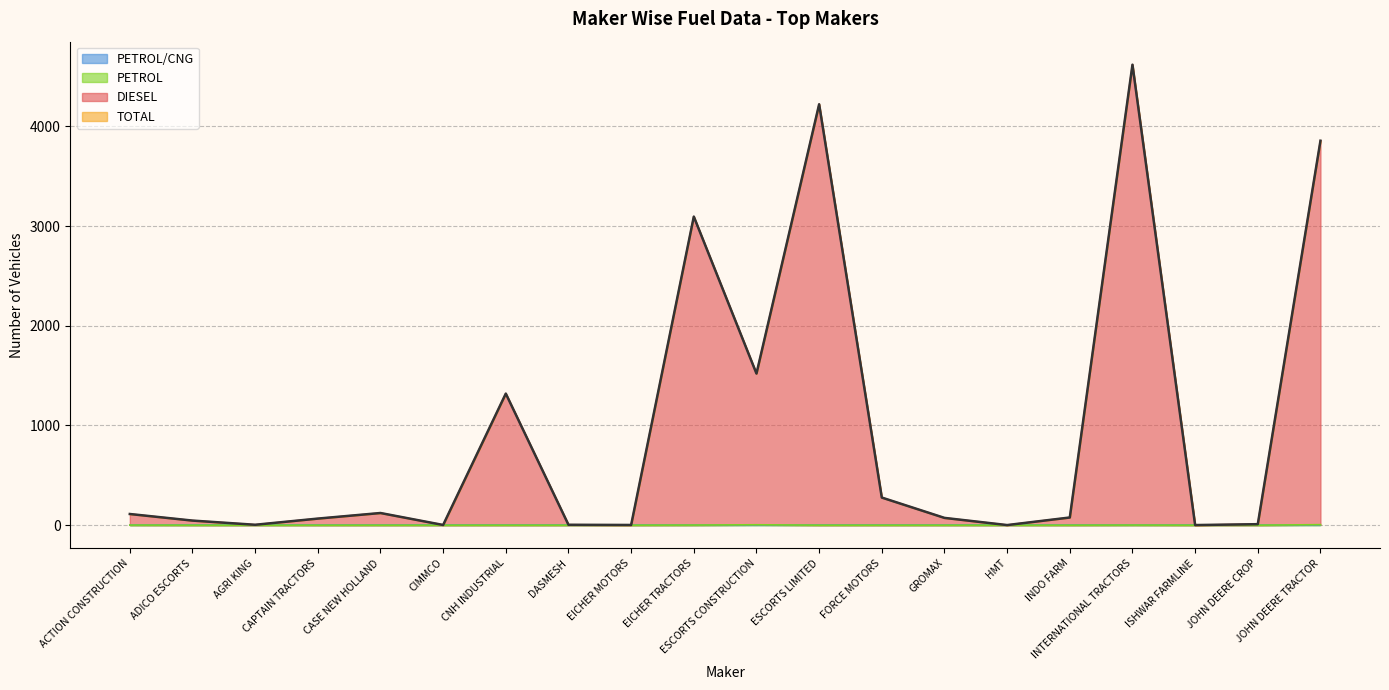

Does the chart have visible grid lines?

Yes